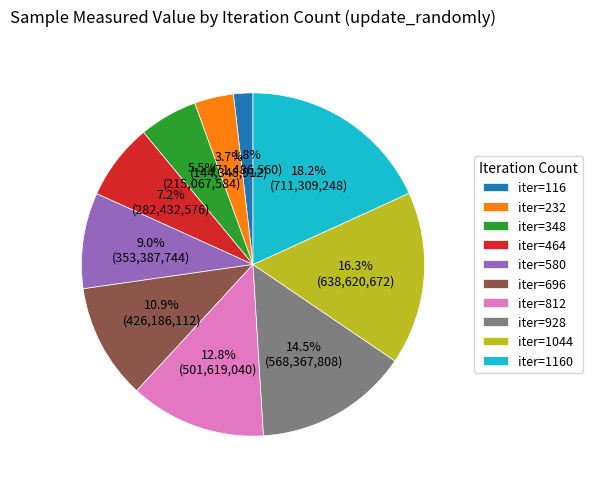

Combined, what portion of the pie is iter=696 and iter=116?

12.7%